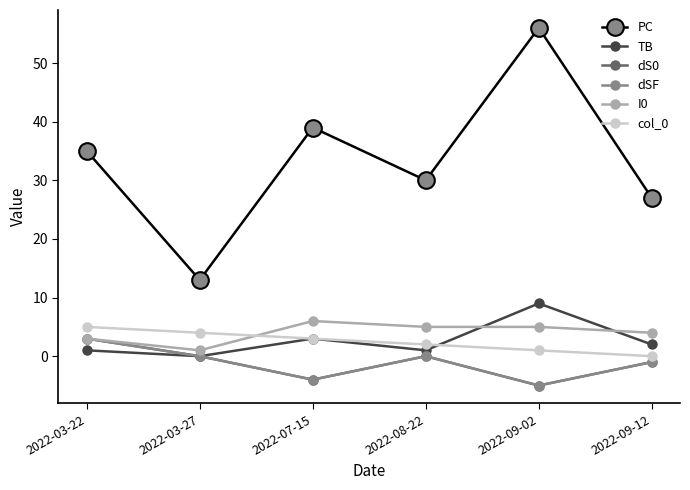

Is this an area chart (filled region under the line)?

No